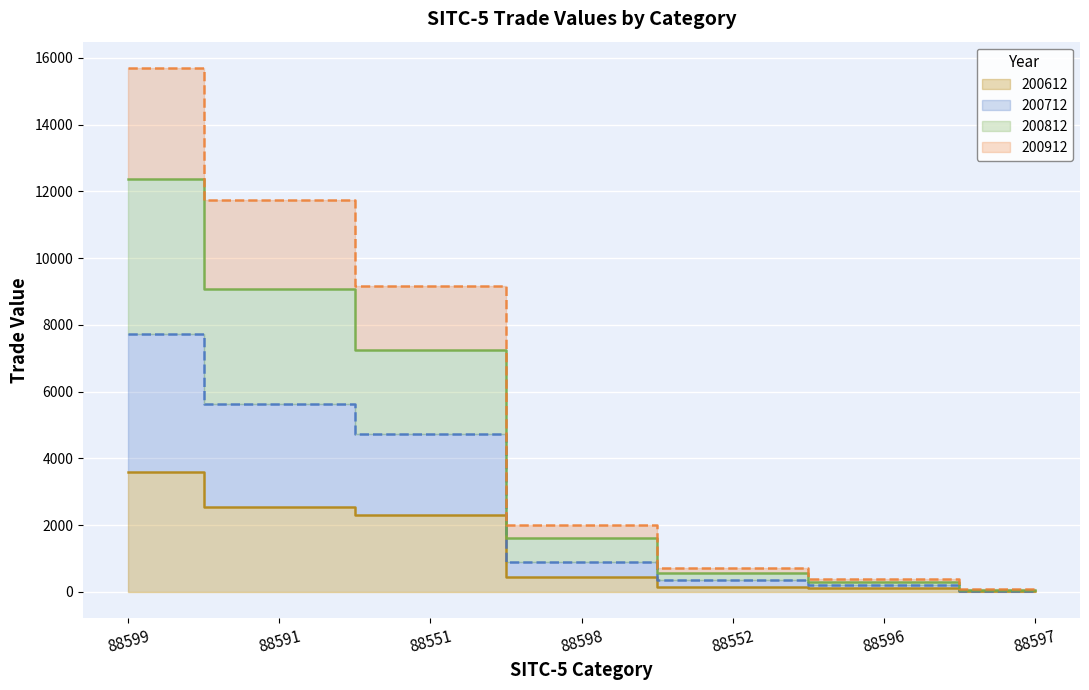

What value does the 200812 series have at 88552?

566.5